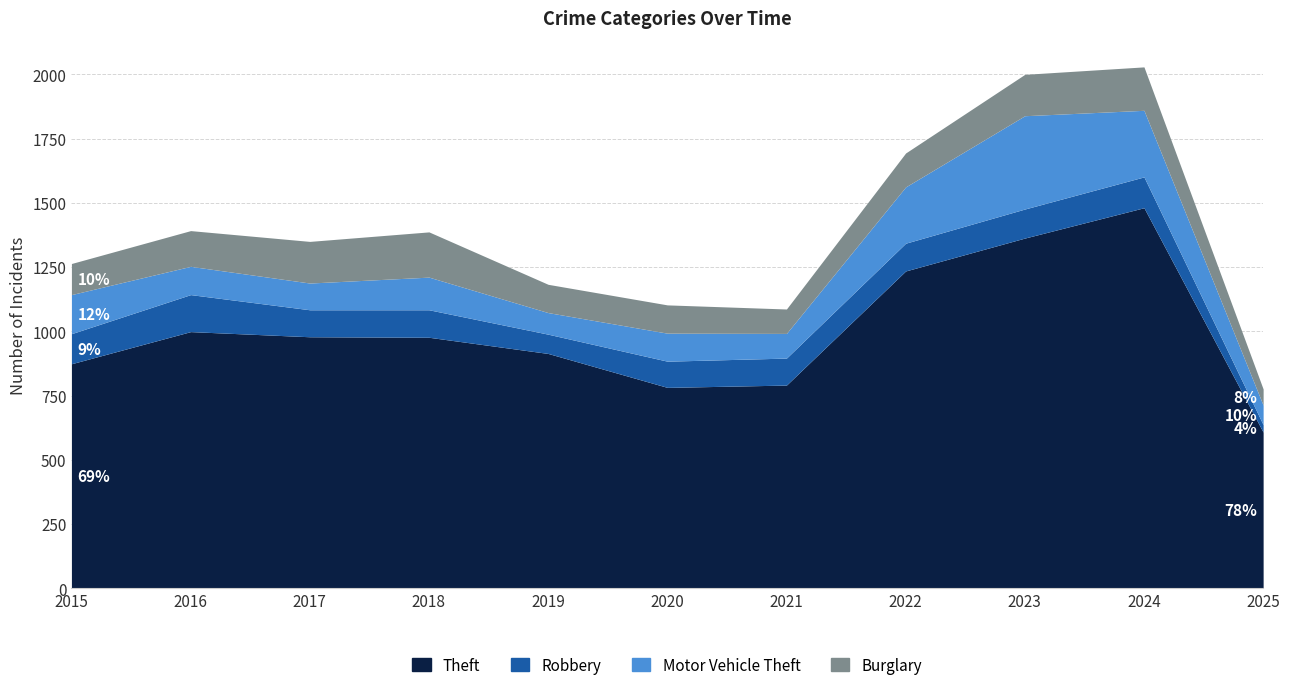

Does the chart have visible grid lines?

Yes